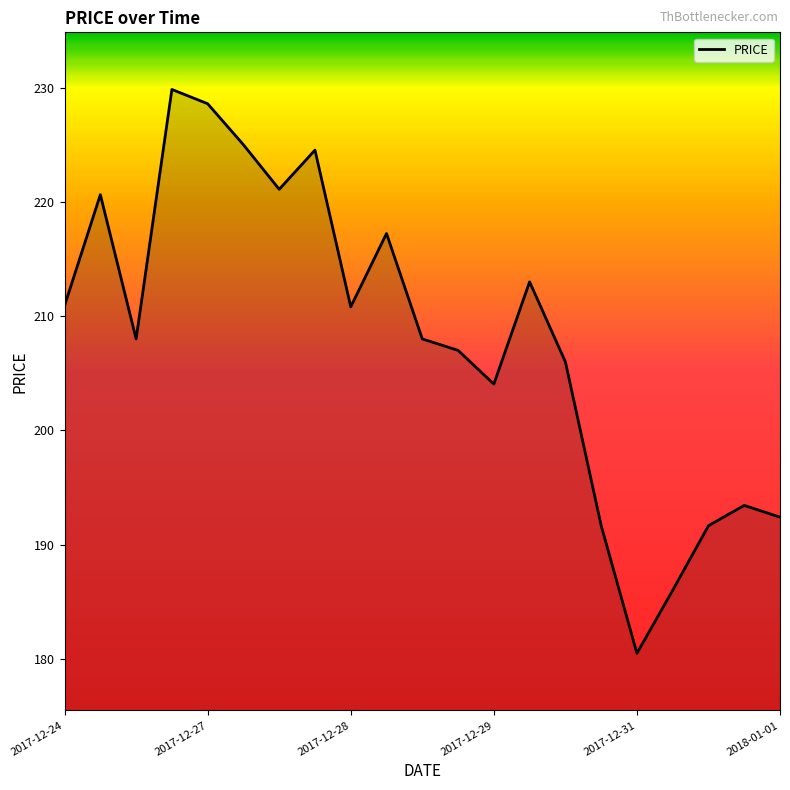

What is the difference between the maximum and minimum values?

49.4